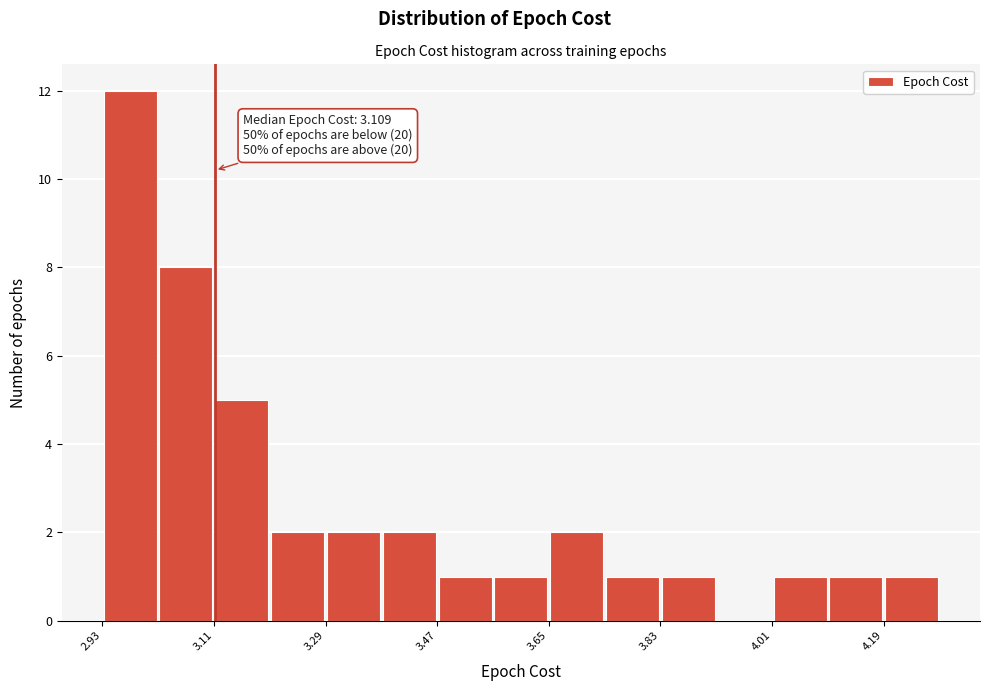

Over which range of the x-axis is the bar tallest?

2.92 to 3.02